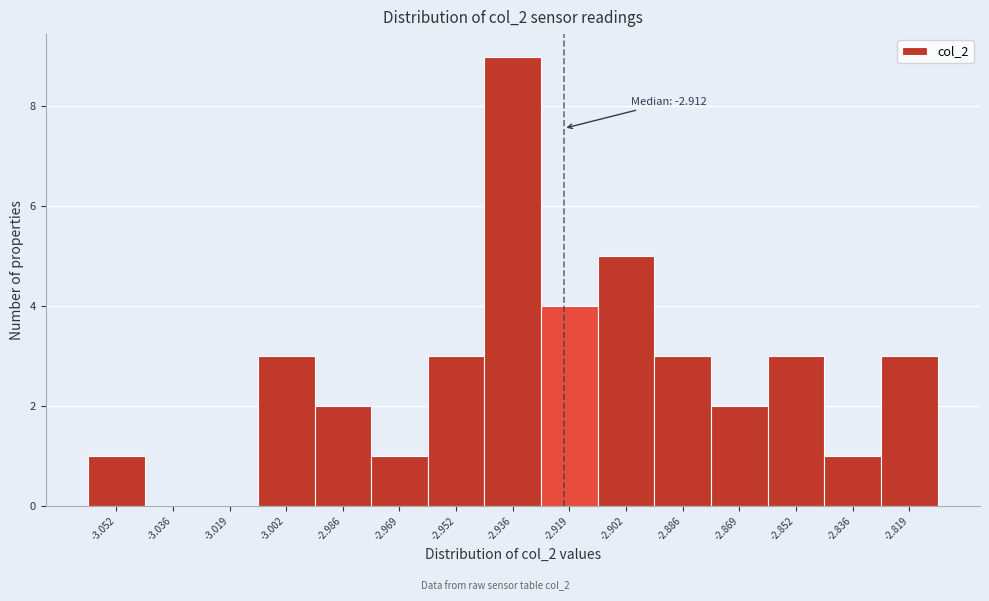

Reading left to right, list all the values displayed in this chart.

-3.052=1	-3.036=0	-3.019=0	-3.002=3	-2.986=2	-2.969=1	-2.952=3	-2.936=9	-2.919=4	-2.902=5	-2.886=3	-2.869=2	-2.852=3	-2.836=1	-2.819=3